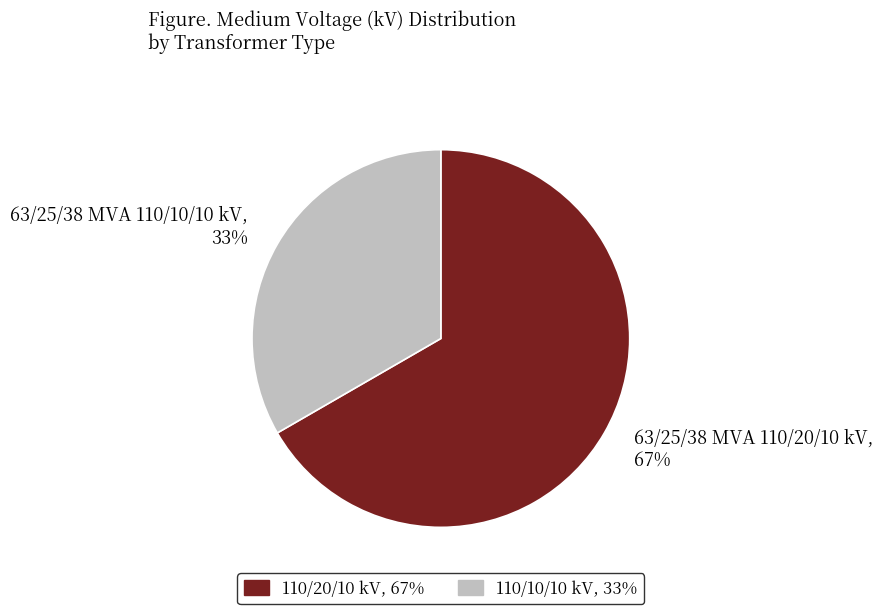

Count the number of slices in the pie.

2